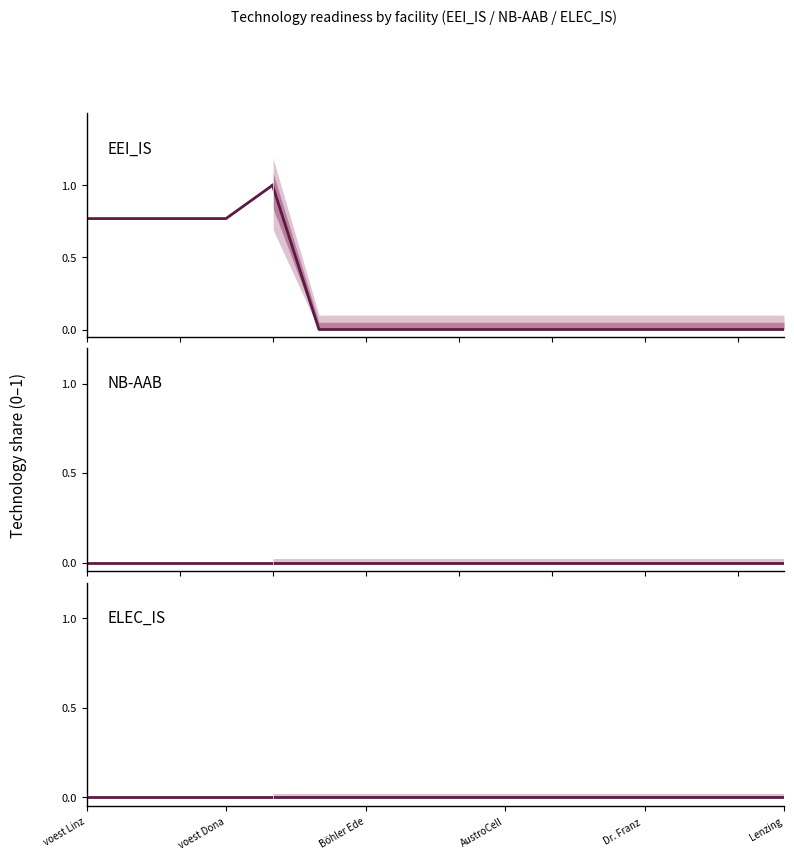

Count the number of data series in this chart.

3